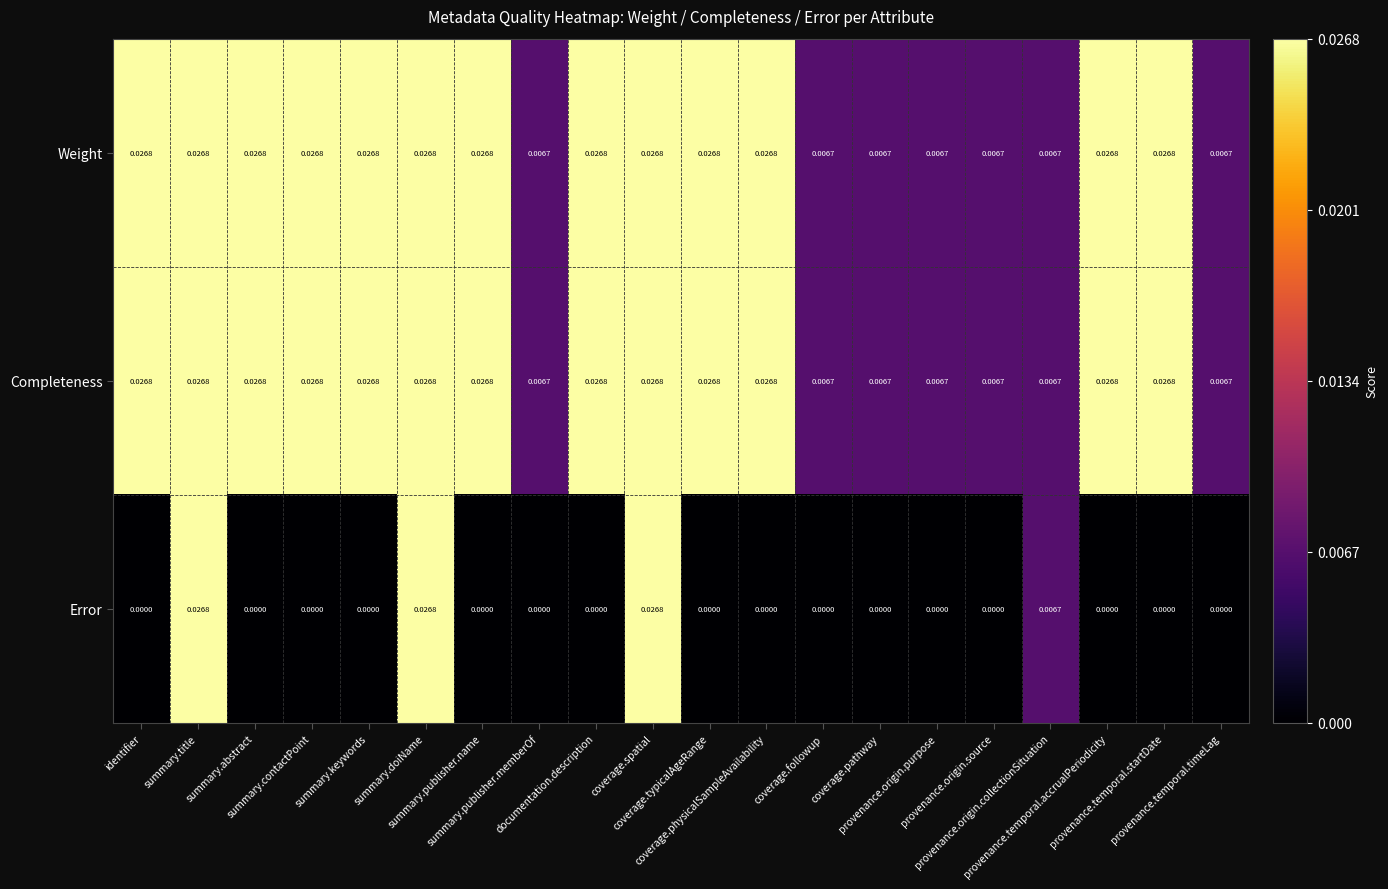

Which series has the largest range (max minus min)?

Error